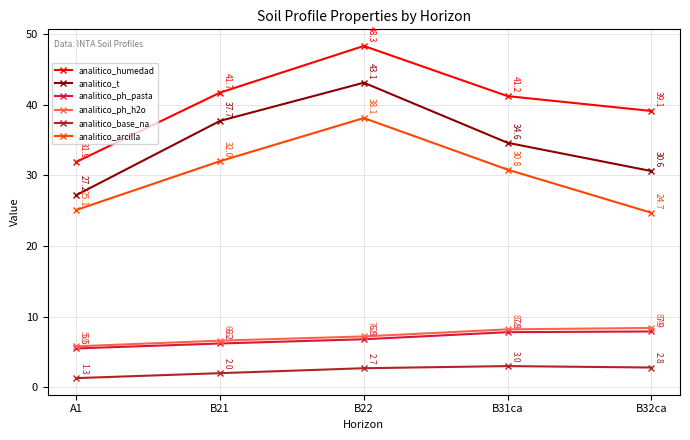

The analitico_ph_pasta series shows 10.2 at B22. True or false?

False